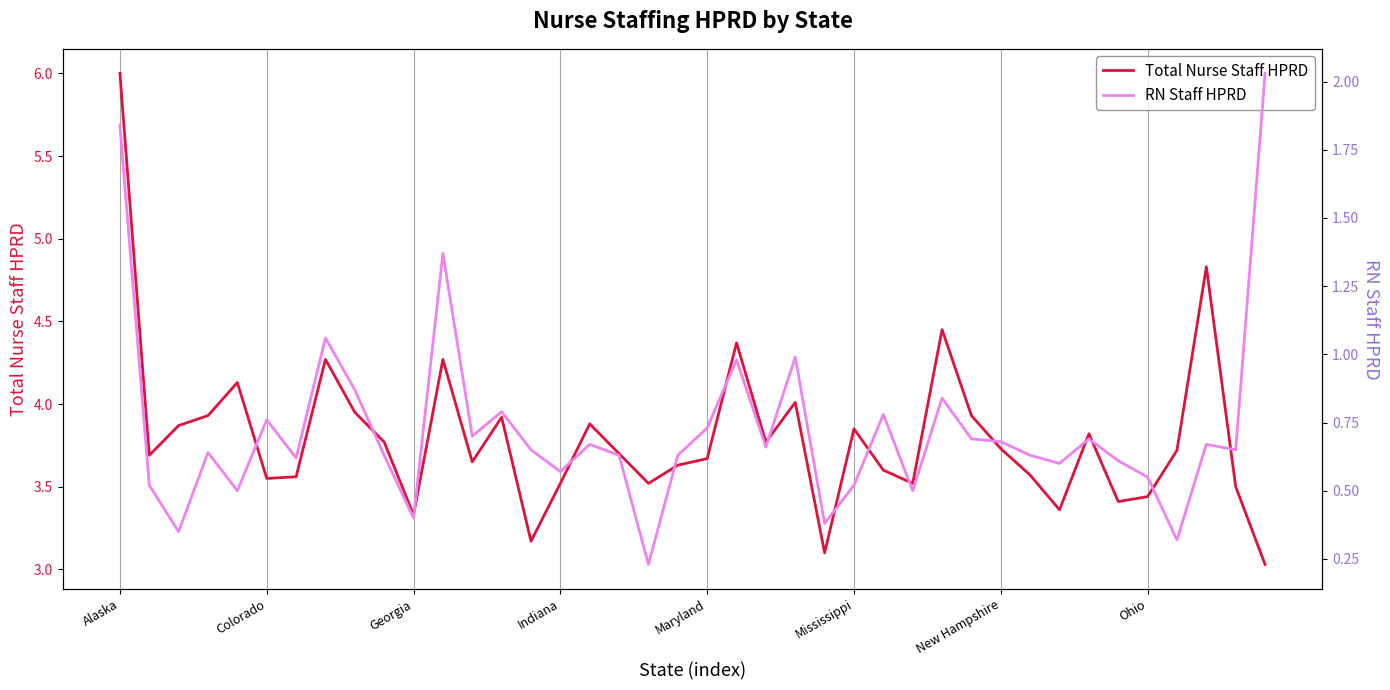

What is the total value across all series at 32?

4.0